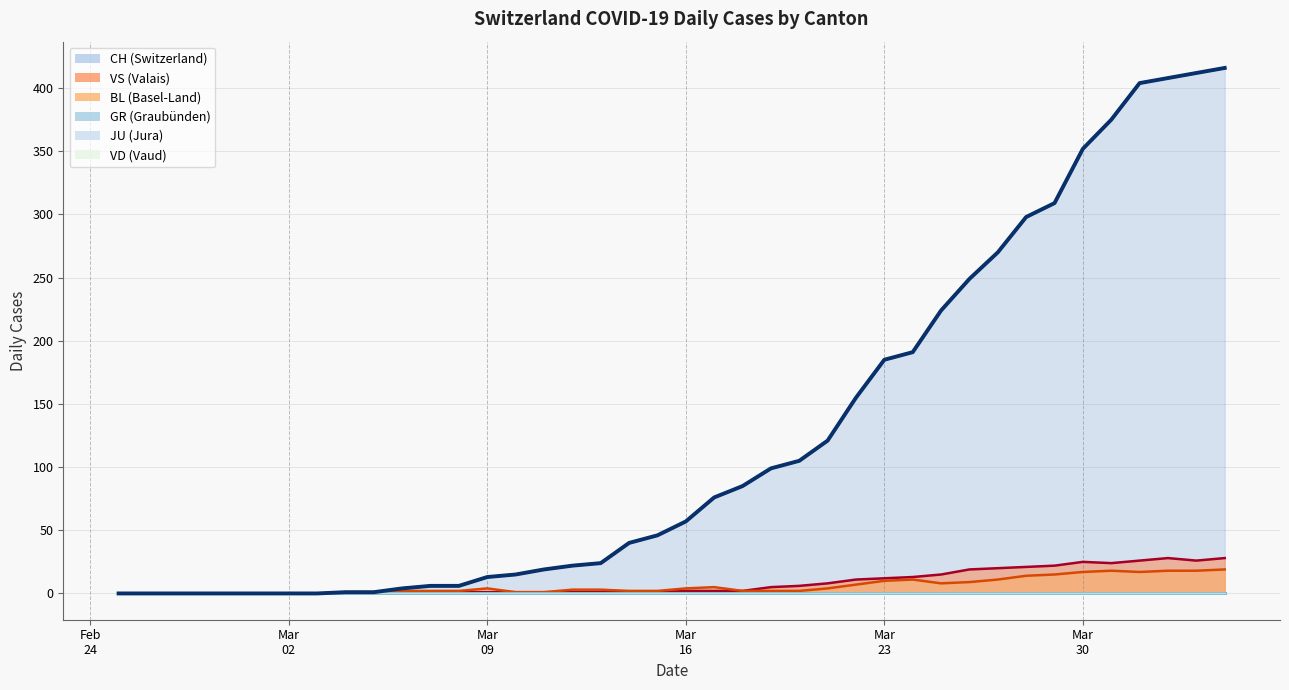

Which series changed the most between 2020-03-03 and 2020-04-04?

CH